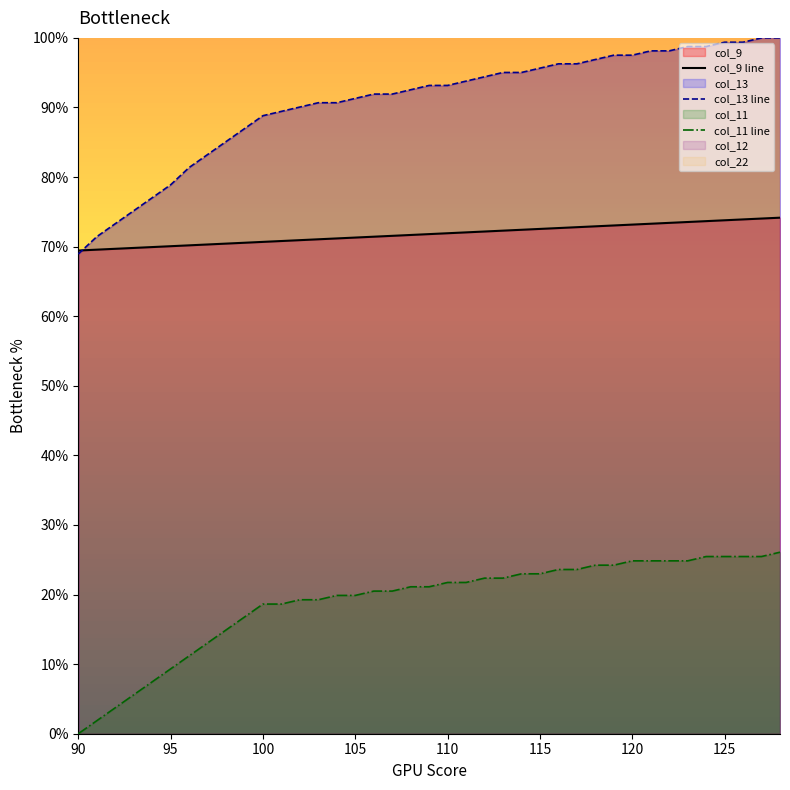

True or false: col_9 line and col_11 line cross at least once.

False